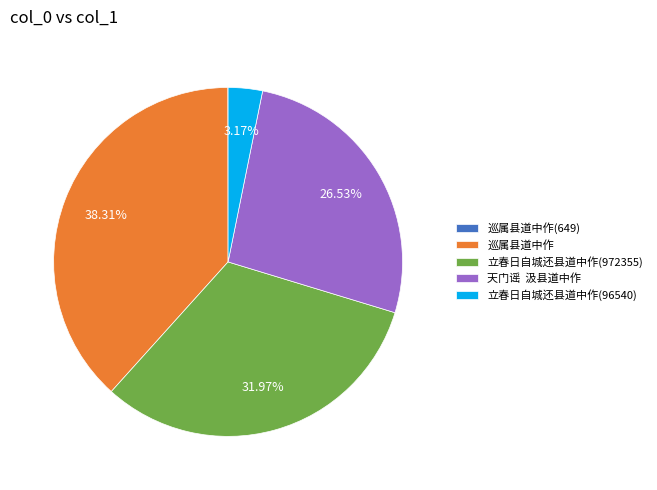

Is there any slice that represents more than half of the pie?

No